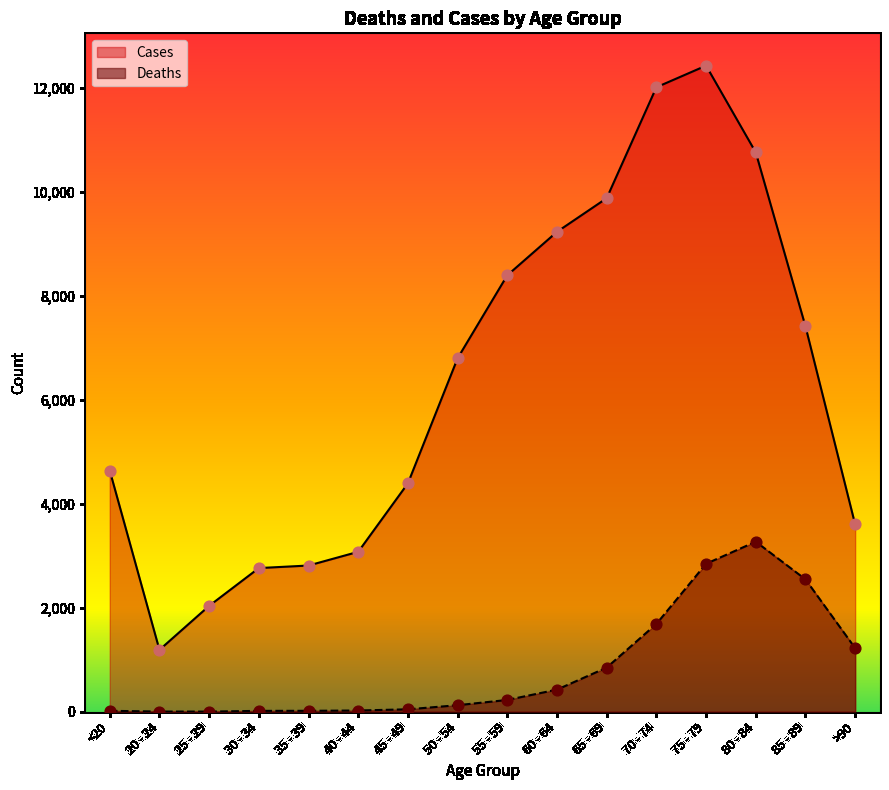

What is the total value across all series at 45 - 49?

4443